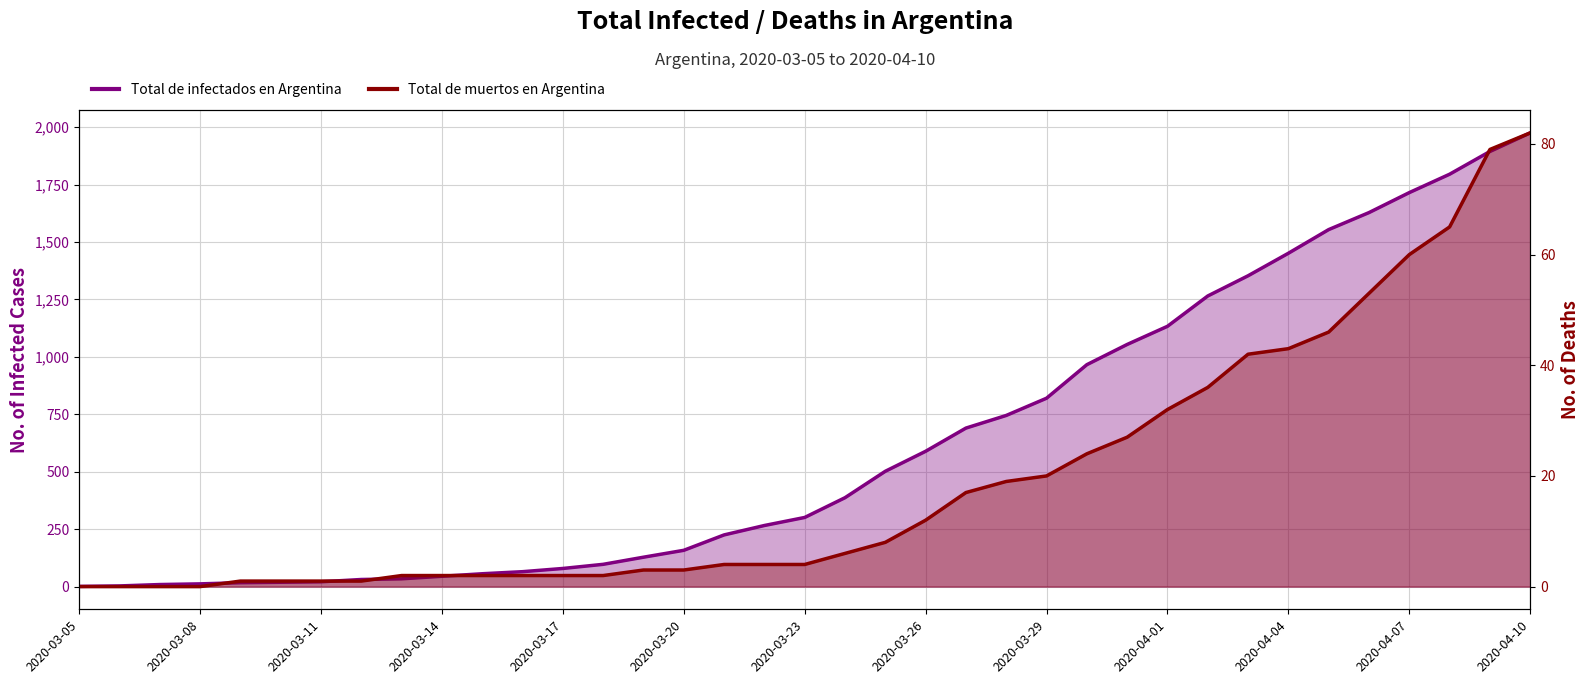

Which series has the largest total across all categories?

Total de infectados en Argentina